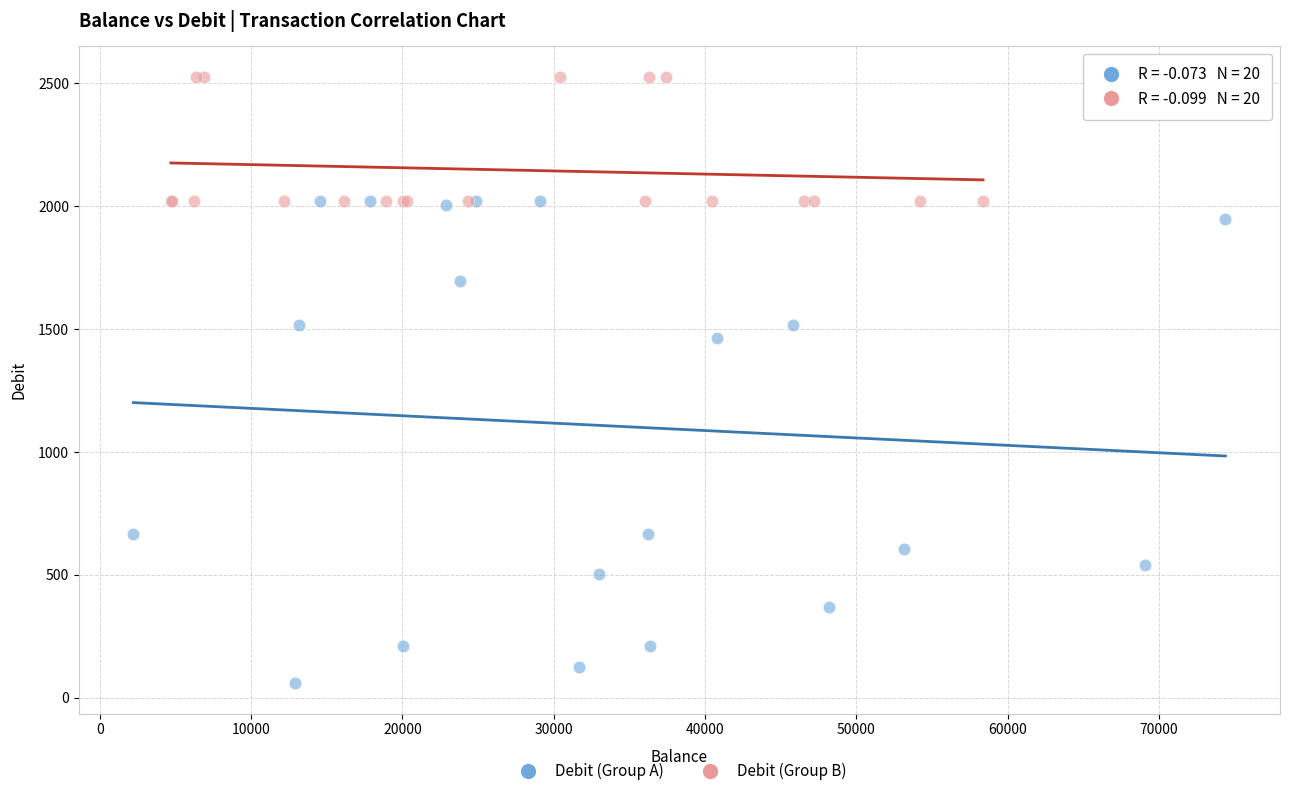

Which series reaches the minimum Y coordinate?

Debit (Group A)